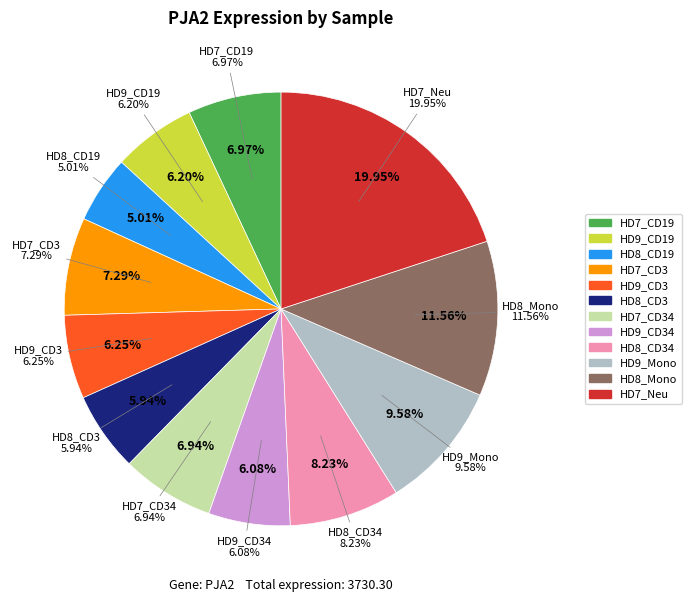

Is there a majority slice in this chart?

No